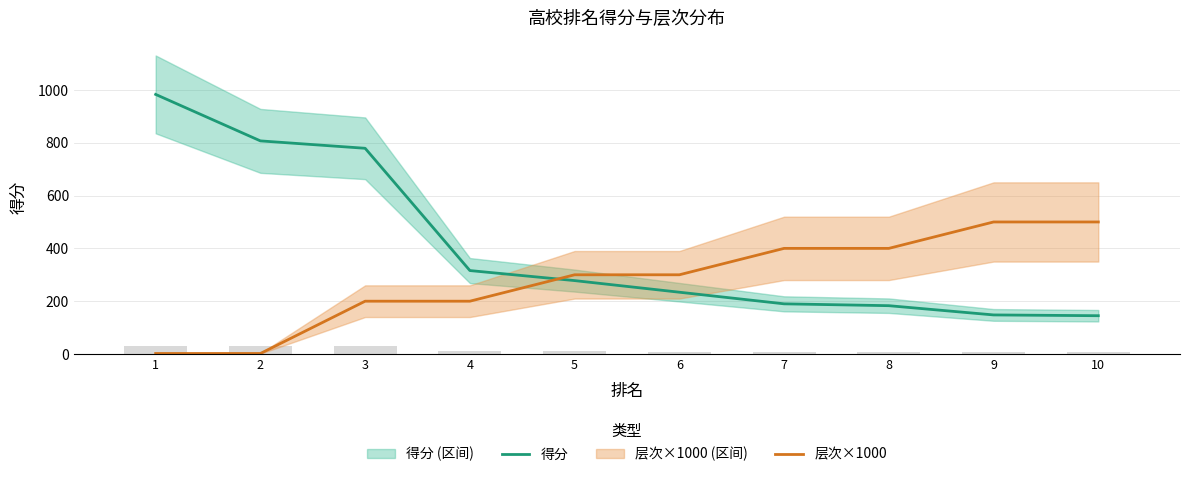

Rank the series by their average value, from highest to lowest.

得分, 层次×1000